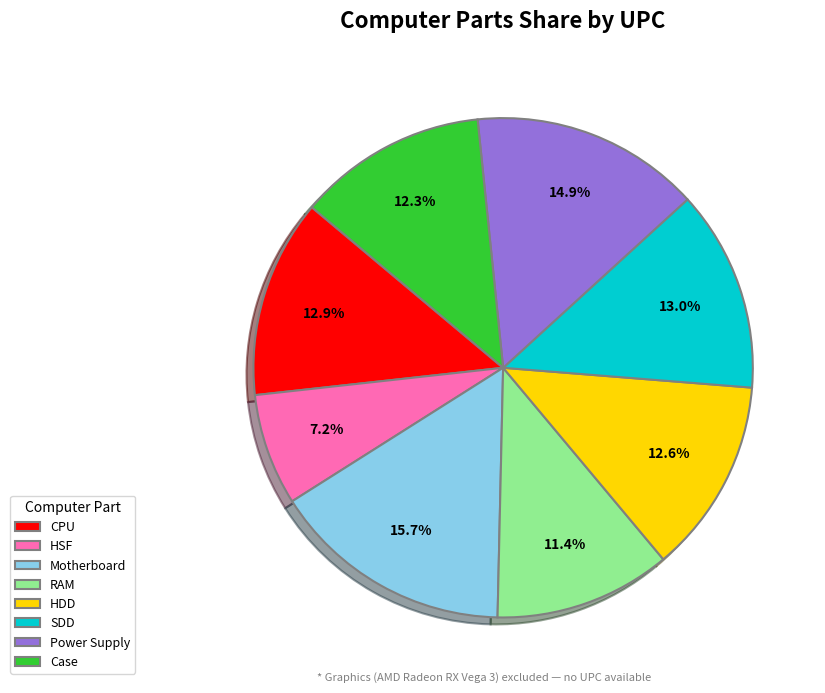

Does RAM represent more than half of the total?

No